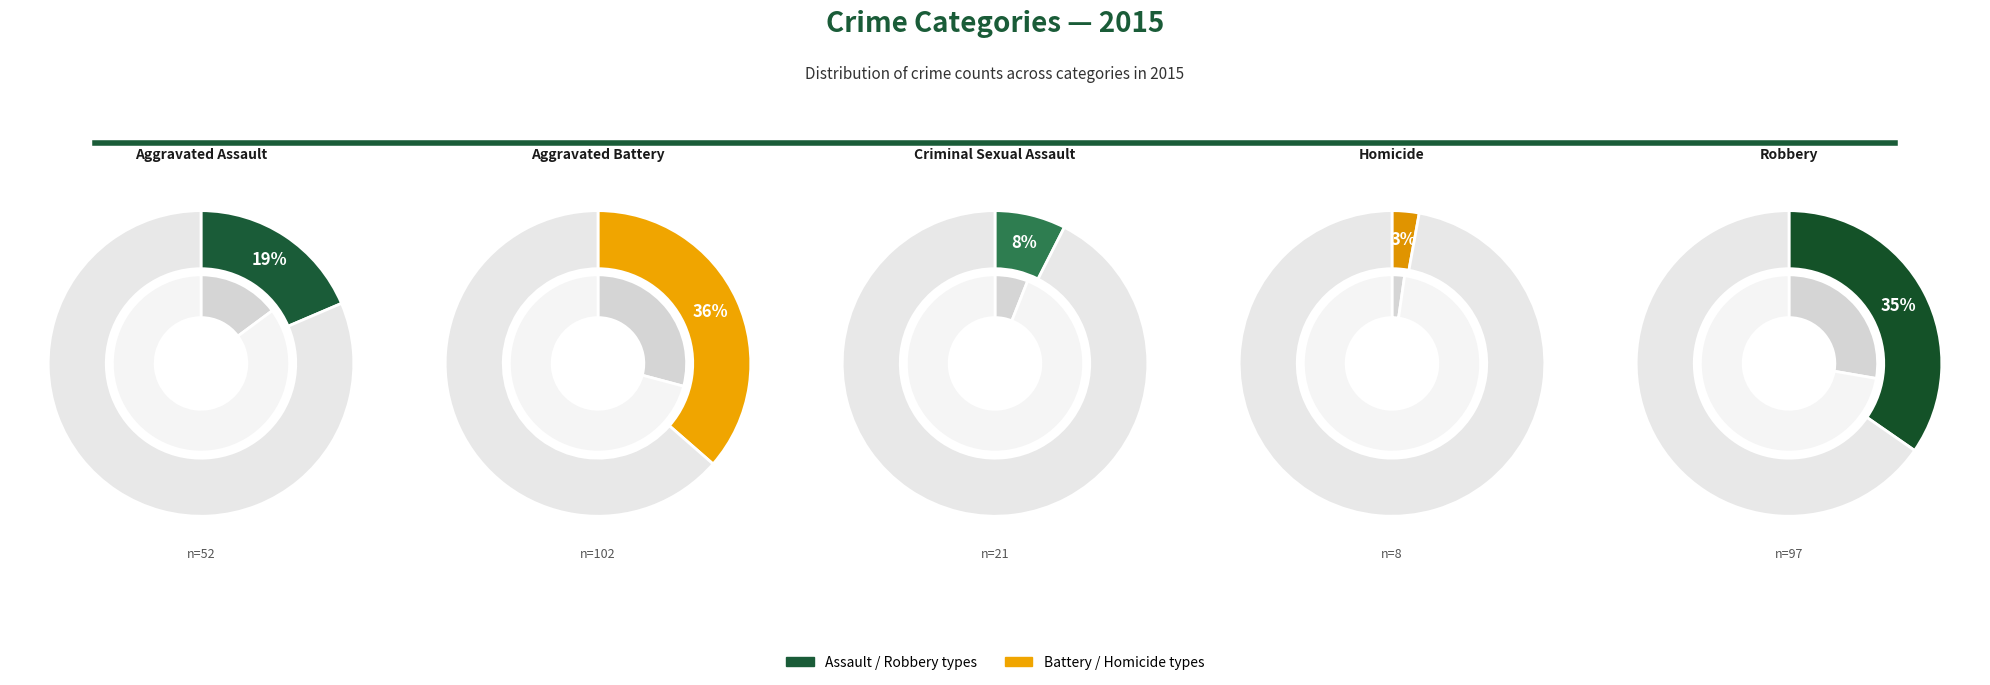

Is Robbery the majority of the pie?

No